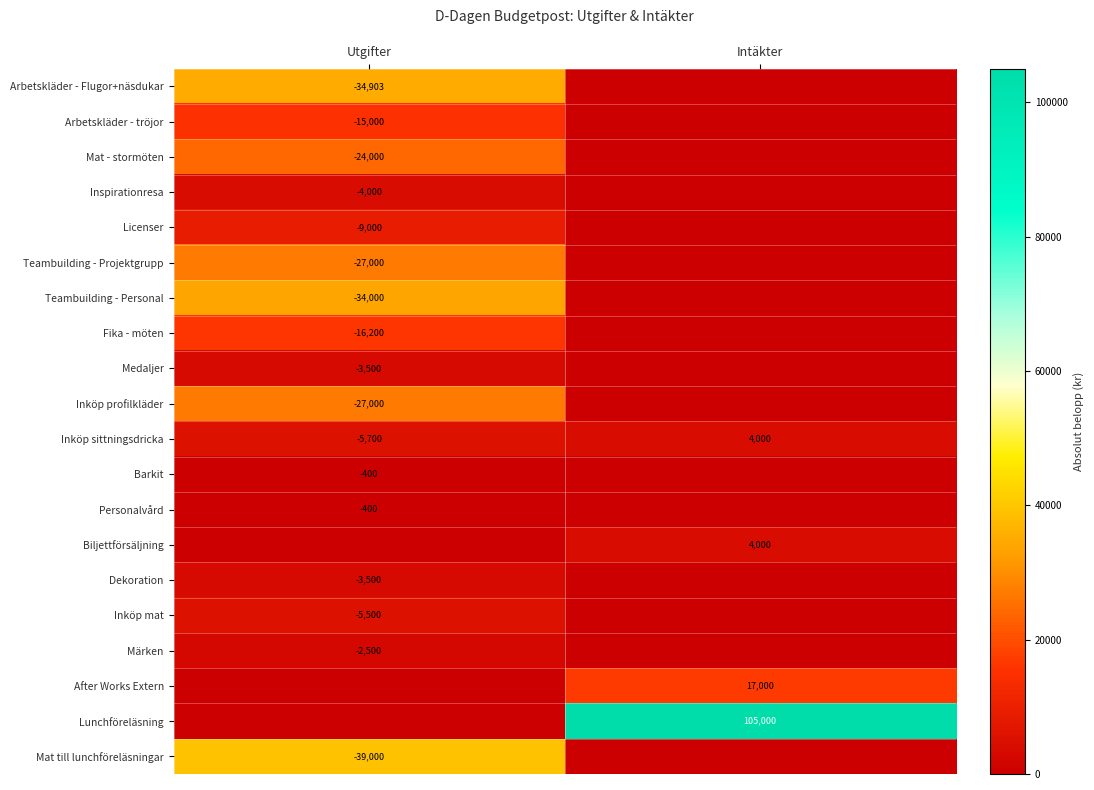

At which category is the sum across all series the highest?

Utgifter